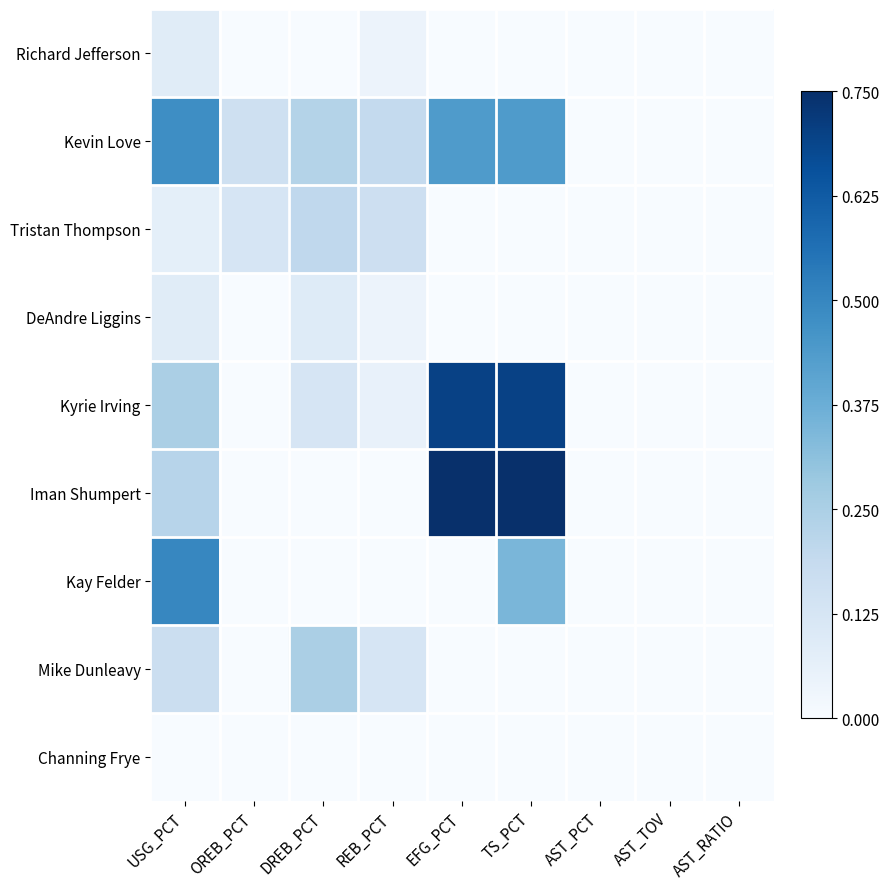

List the series in order of their peak value, highest first.

Iman Shumpert, Kyrie Irving, Kay Felder, Kevin Love, Mike Dunleavy, Tristan Thompson, DeAndre Liggins, Richard Jefferson, Channing Frye